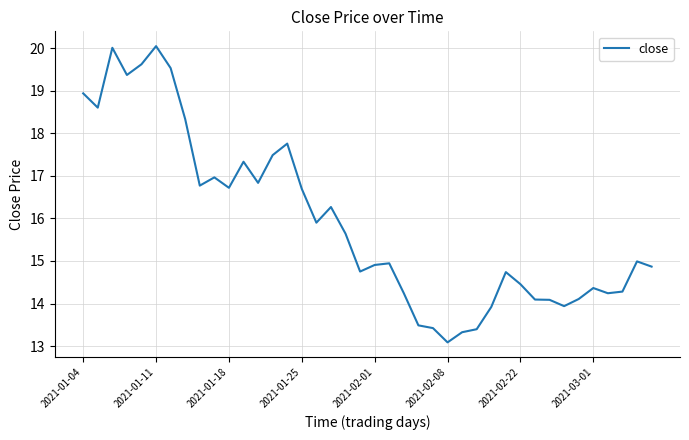

What is the smallest value displayed?

13.1